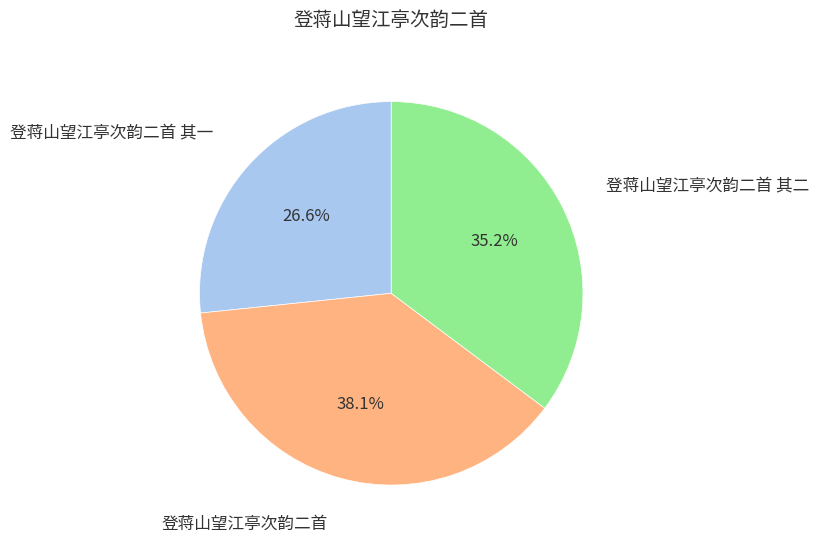

Which has a higher value, 登蒋山望江亭次韵二首 or 登蒋山望江亭次韵二首 其二?

登蒋山望江亭次韵二首